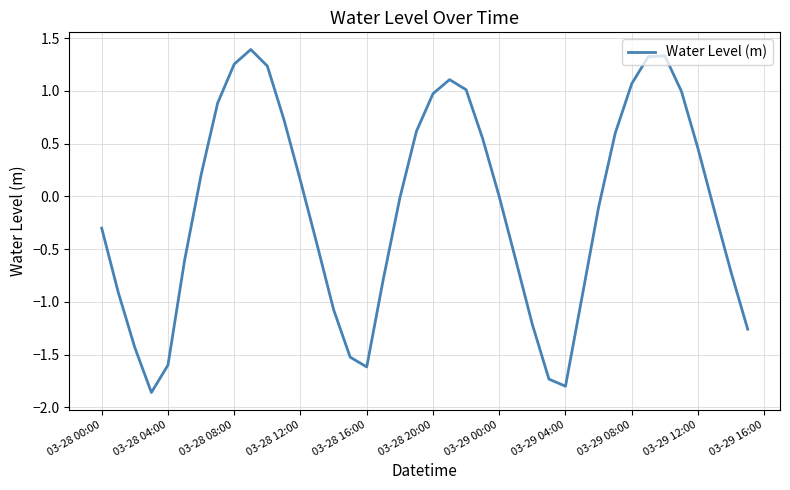

What is the difference between the maximum and minimum values?

3.3